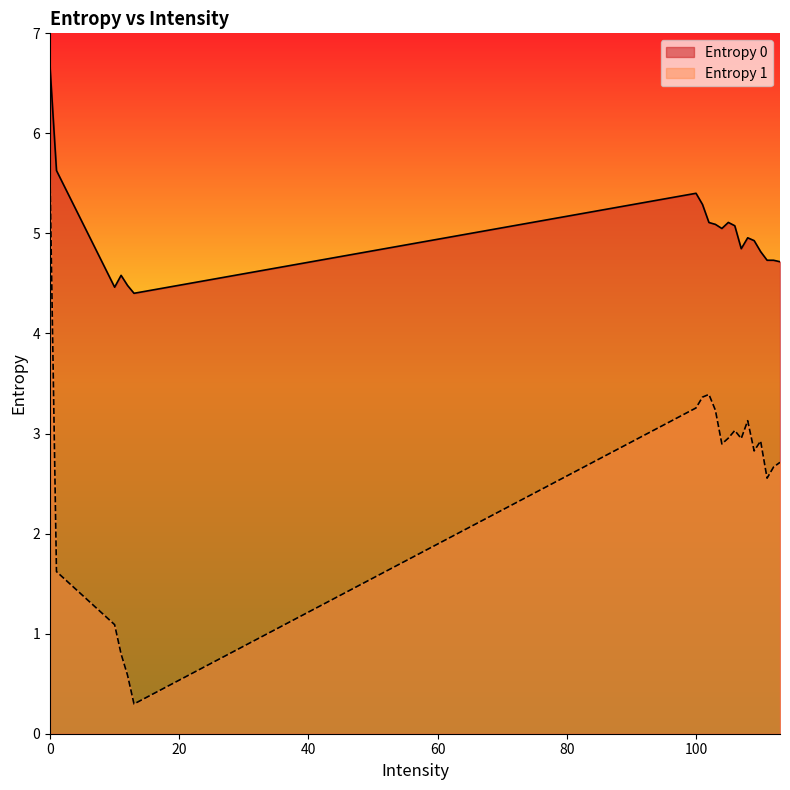

Reading right to left, transcribe all the data shown in this chart.

Entropy 0: 4.7	4.7	4.7	4.8	4.9	5.0	4.8	5.1	5.1	5.0	5.1	5.1	5.3	5.4	4.4	4.5	4.6	4.5	5.6	6.7
Entropy 1: 2.7	2.7	2.6	2.9	2.8	3.1	3.0	3.0	3.0	2.9	3.2	3.4	3.4	3.3	0.3	0.6	0.8	1.1	1.6	5.6